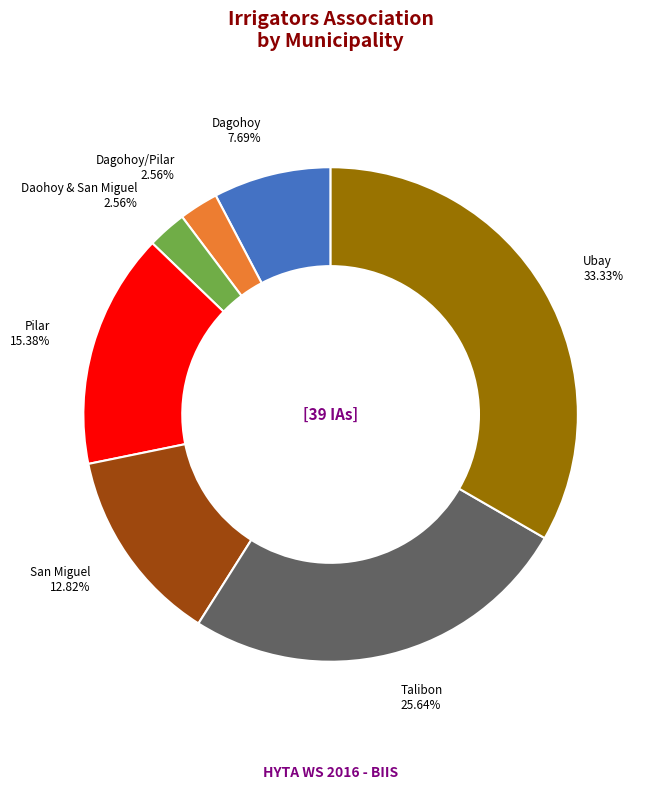

Is there any slice that represents more than half of the pie?

No